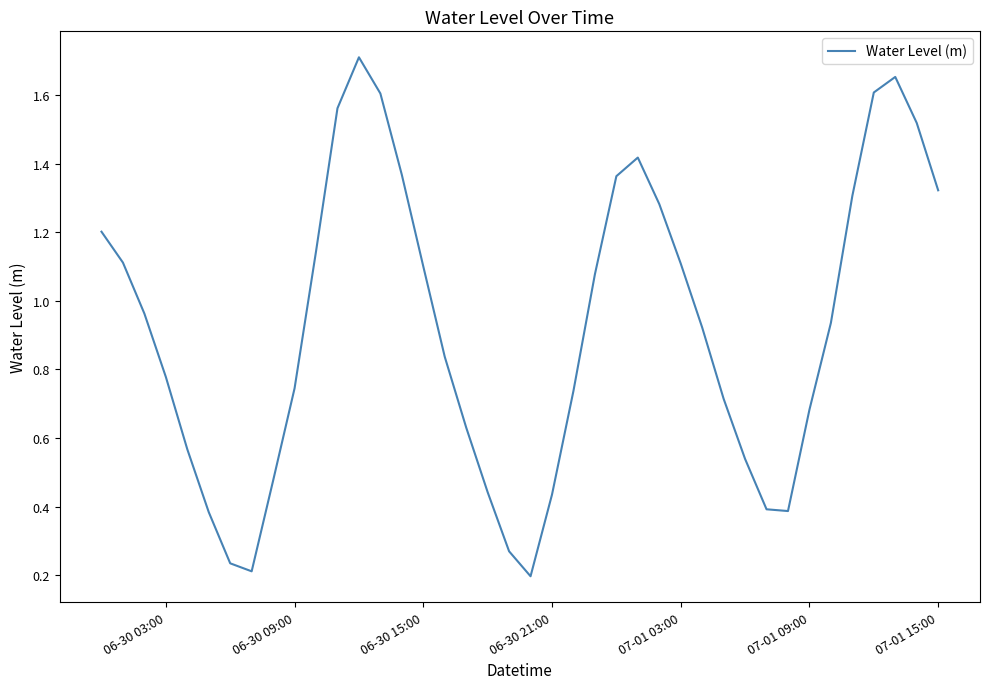

What is the minimum value shown in the chart?

0.2